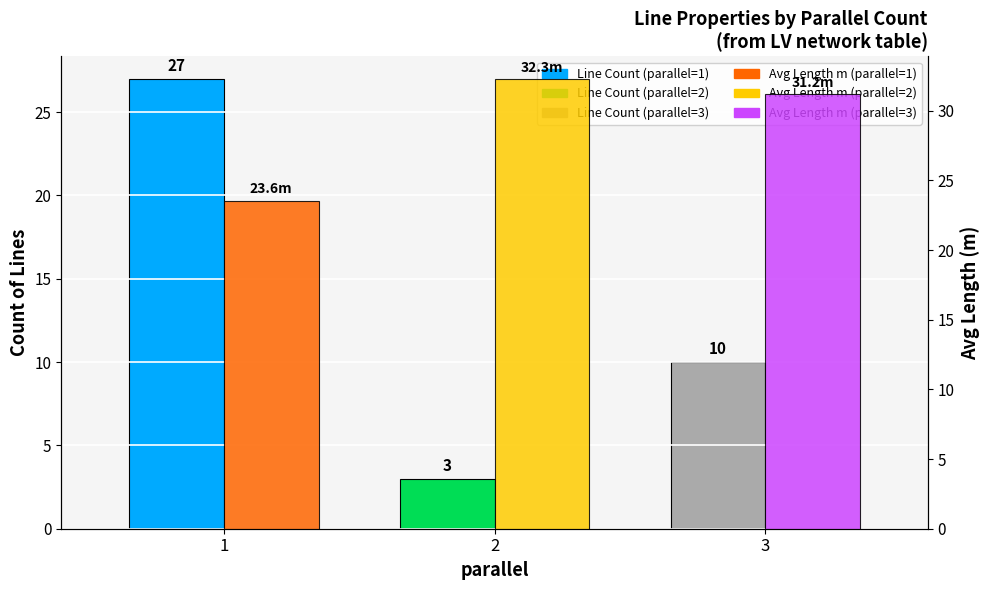

Which series has the largest total across all categories?

Avg Length (m)